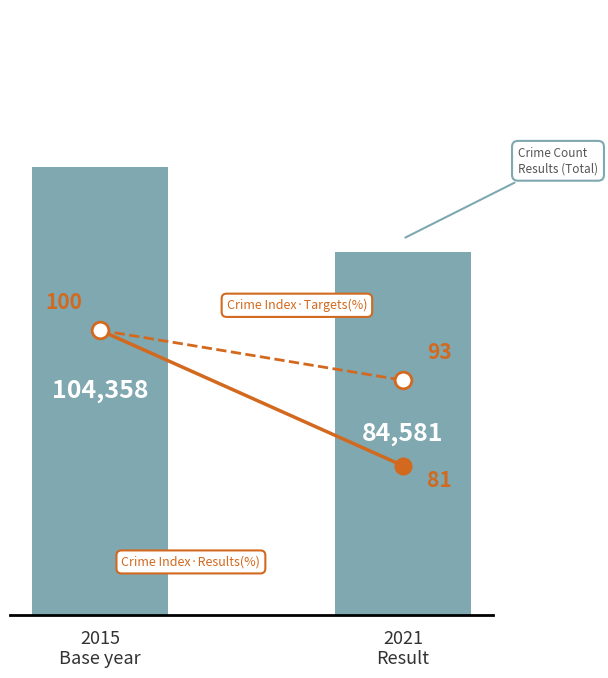

What is the label of the 1st bar from the left?

2015
Base year